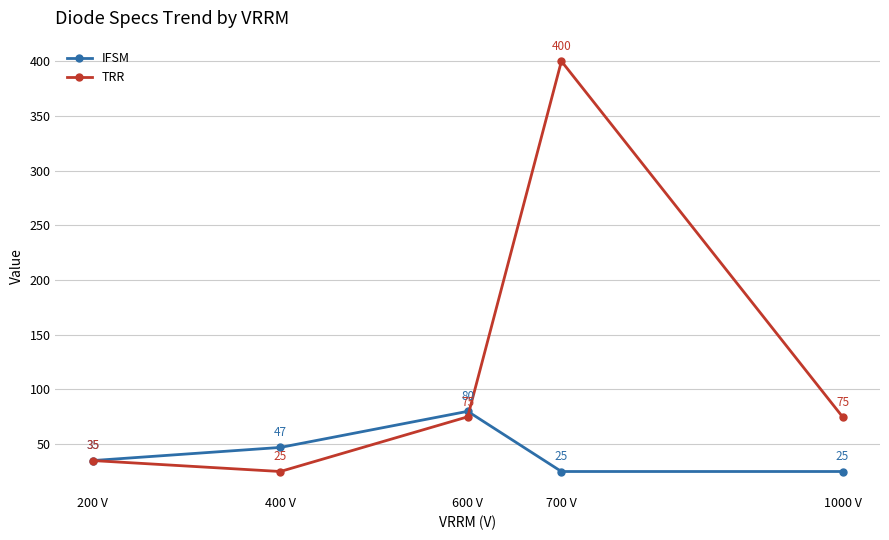

What position from the left is 700 V?

4